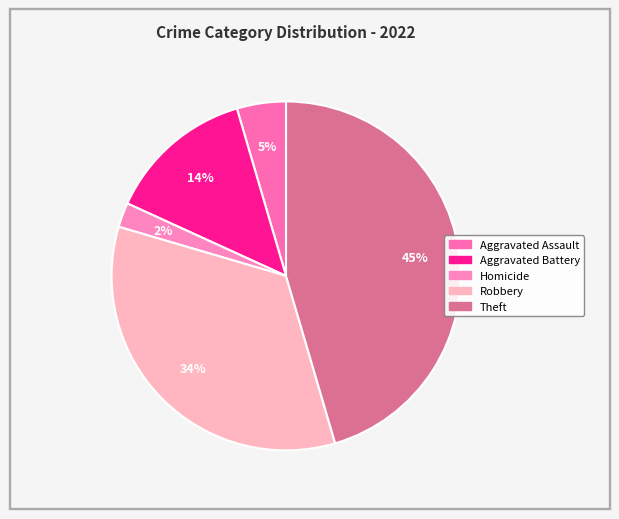

Which category has the biggest portion of the pie?

Theft